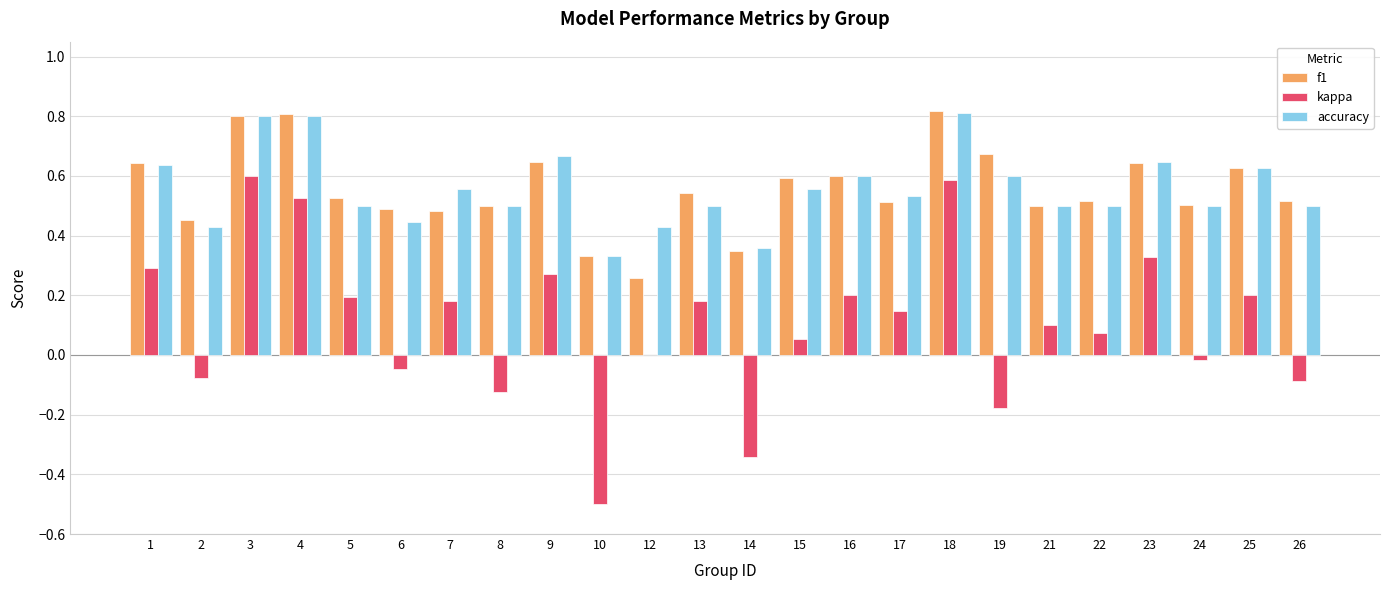

What is the total value across all series at 9?

1.6